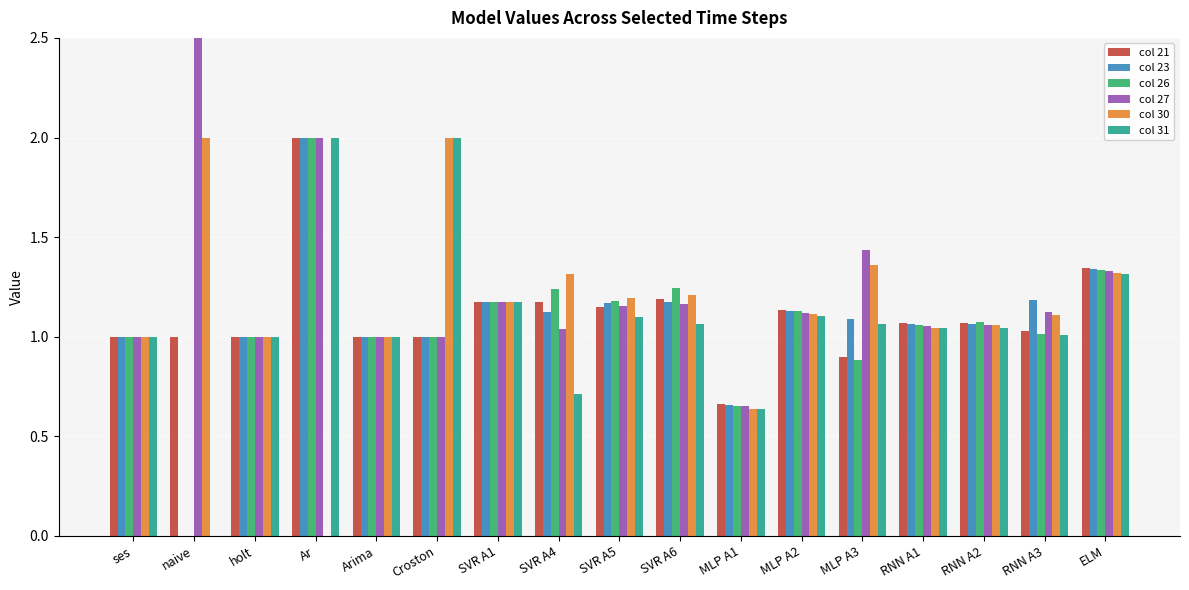

True or false: col 30 has a value of 1.9 at SVR A4.

False